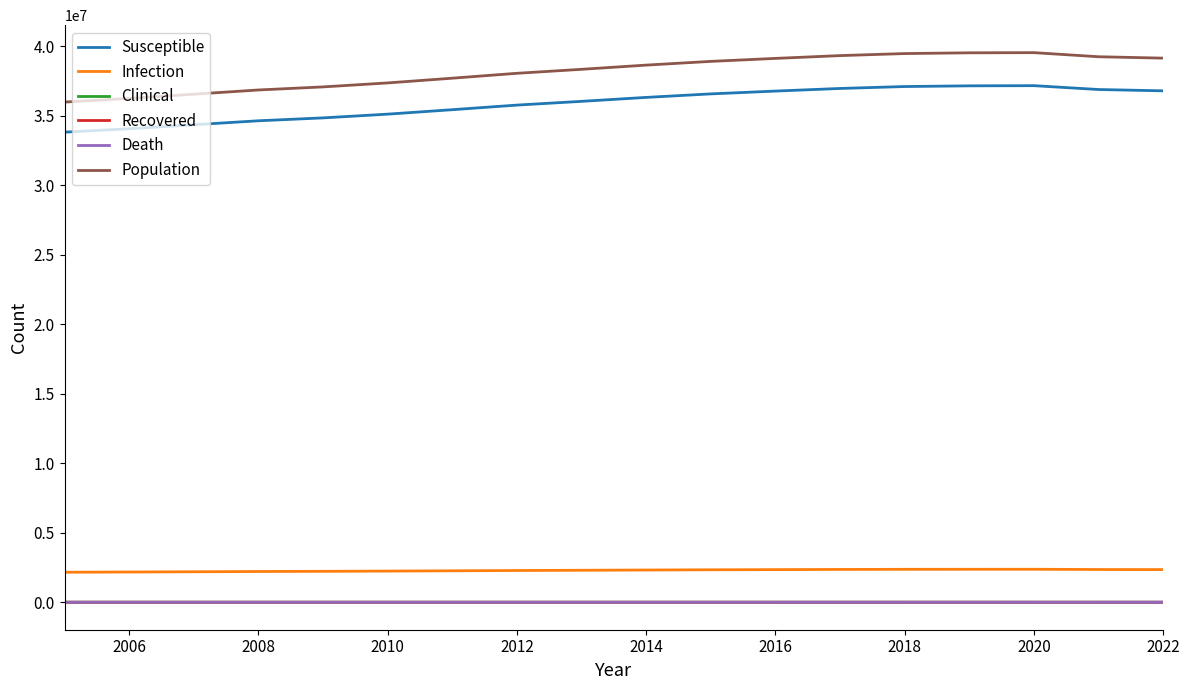

Which series has the widest spread of values?

Population